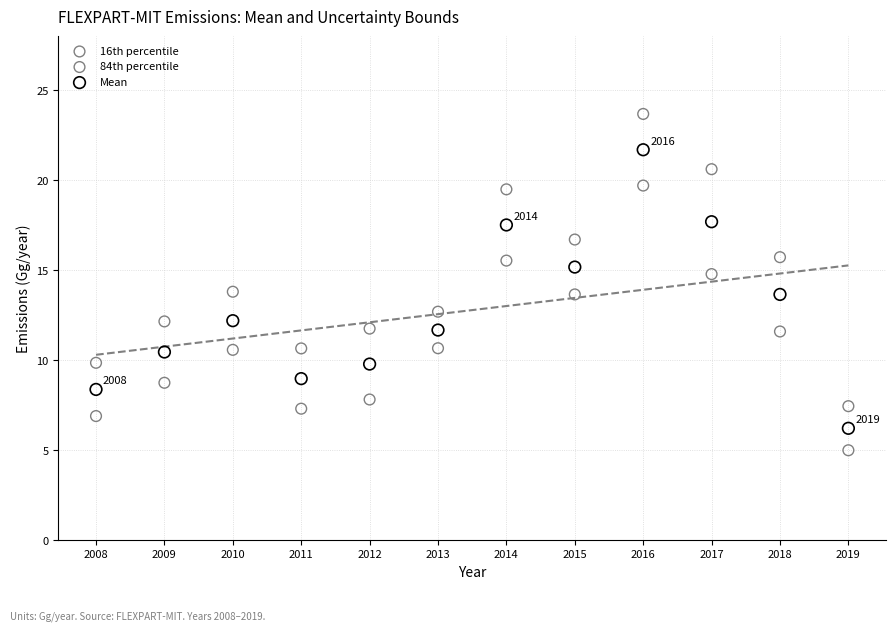

Which series reaches the maximum Y coordinate?

84th percentile